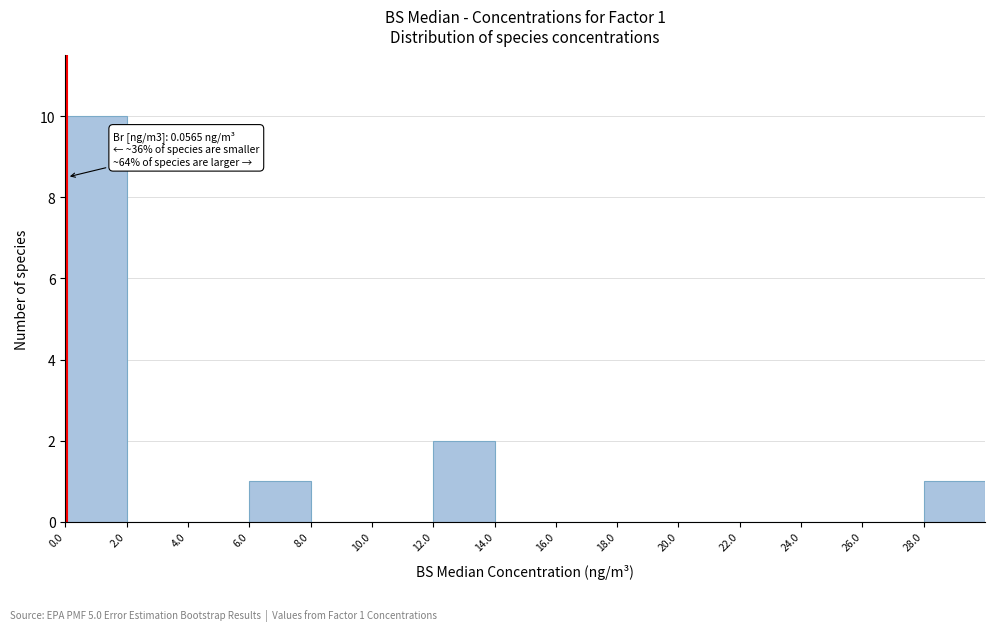

Which range on the x-axis has the tallest bar?

0 to 2